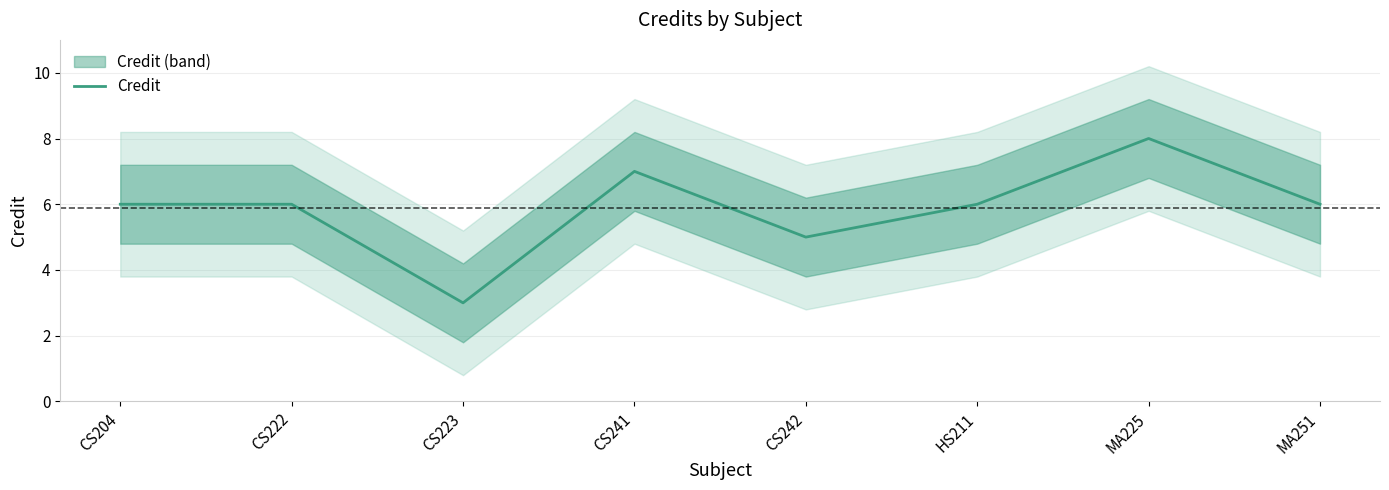

Approximately how many times larger is the value at MA251 compared to CS242?

1.2